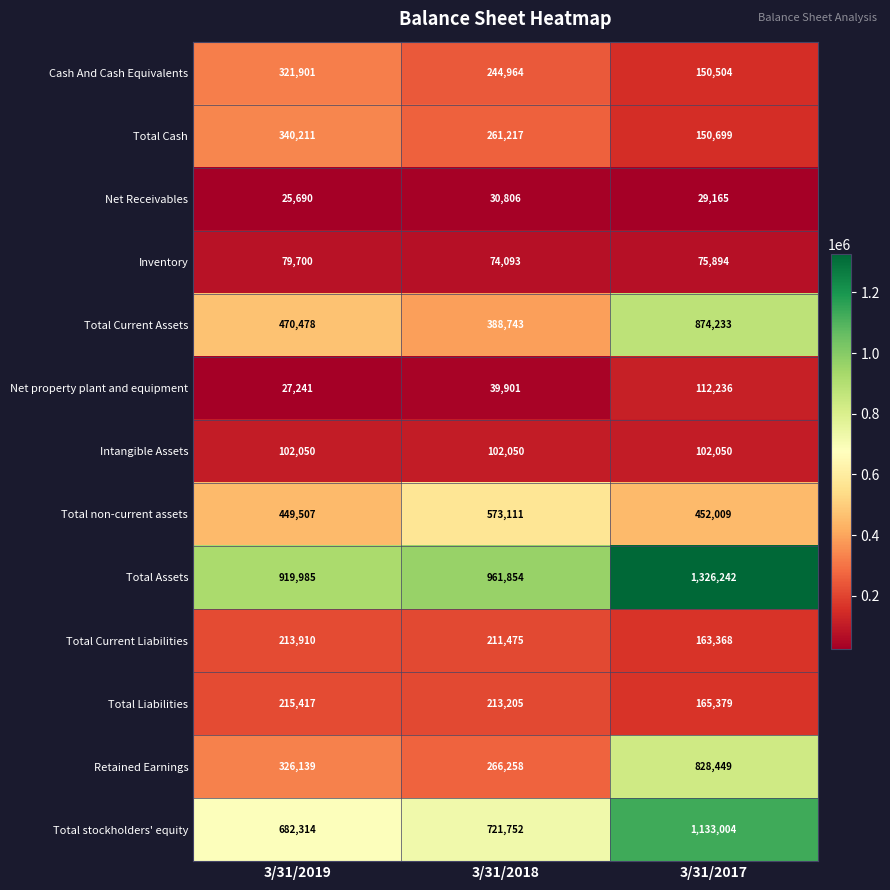

How many data points does each series have?

3